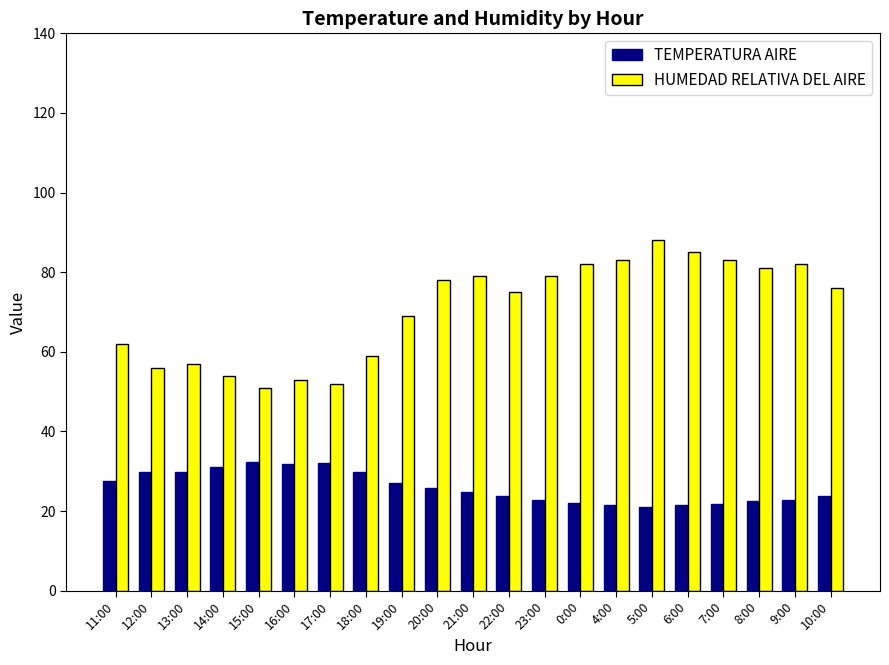

Rank the series by their maximum value, from highest to lowest.

HUMEDAD RELATIVA DEL AIRE, TEMPERATURA AIRE